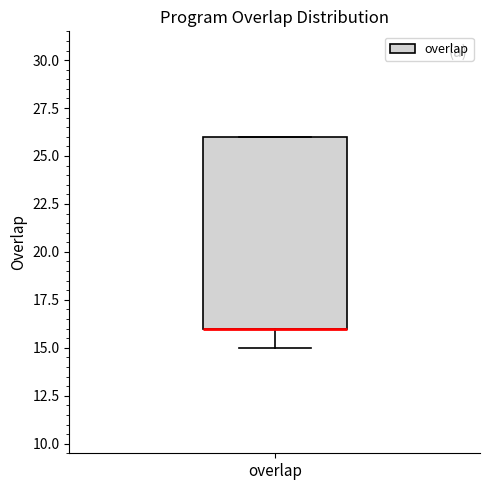

Read this box plot against the y-axis: the position of the median line, the range covered by the box, and the ends of both whiskers. The values are not printed on the chart, so give them approximately, as read against the axis.

median 16 (drawn on the box's lower edge), box 16 to 26, whiskers 15 to 26